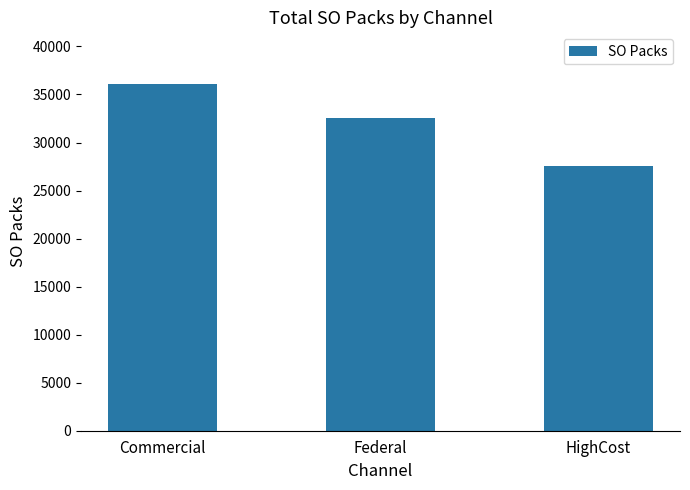

The chart shows a value of 37915 at HighCost. True or false?

False